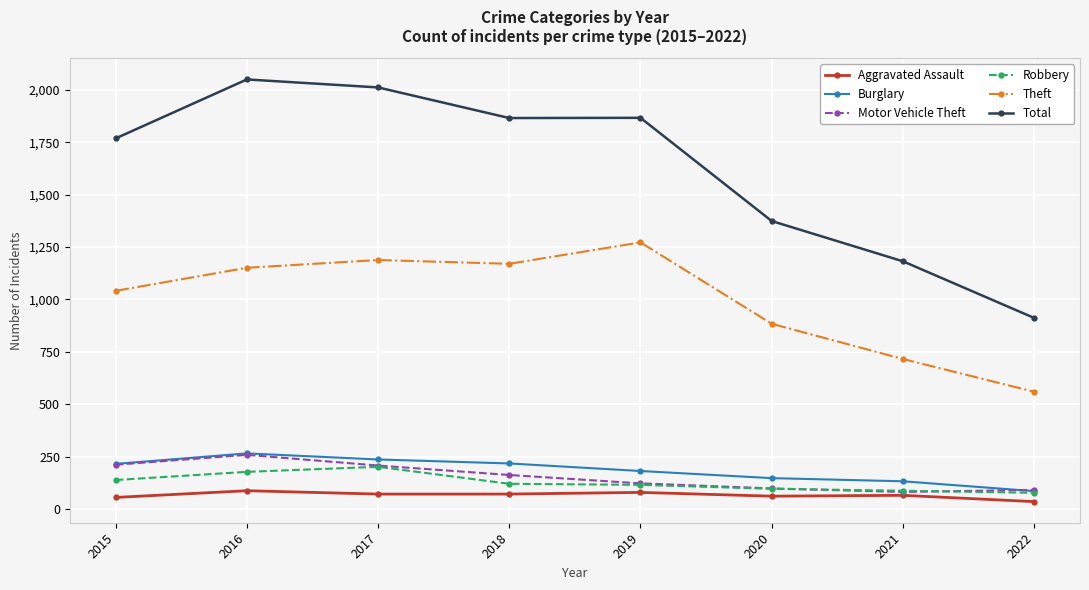

What is the value of the Aggravated Assault point at the 1st from the left?

56